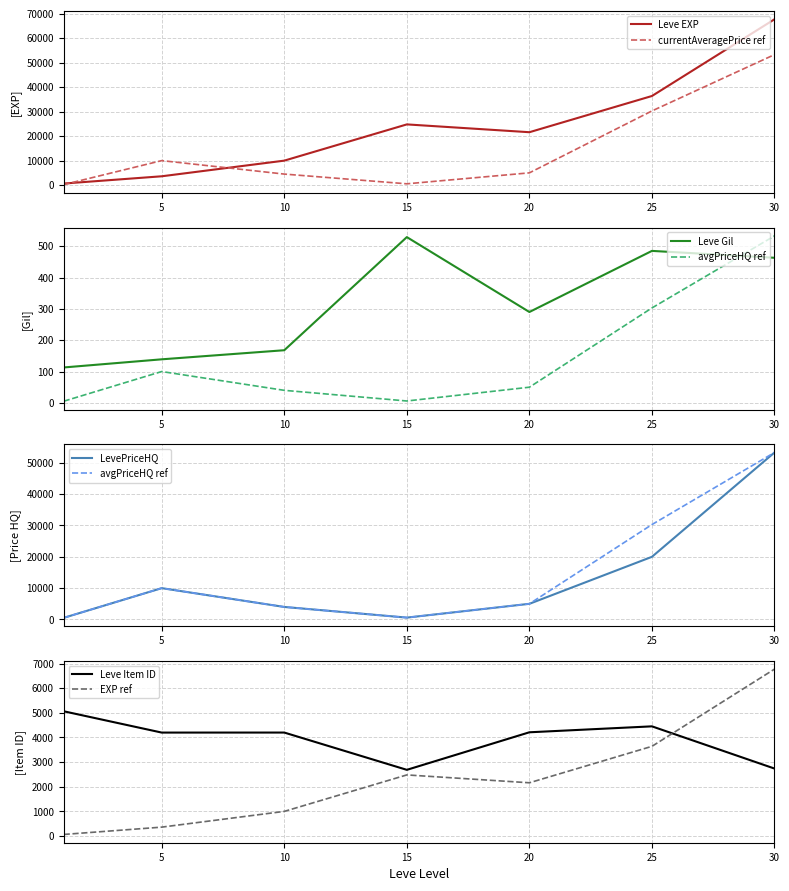

How many intersections are there between EXP ref and Leve Item ID?

1